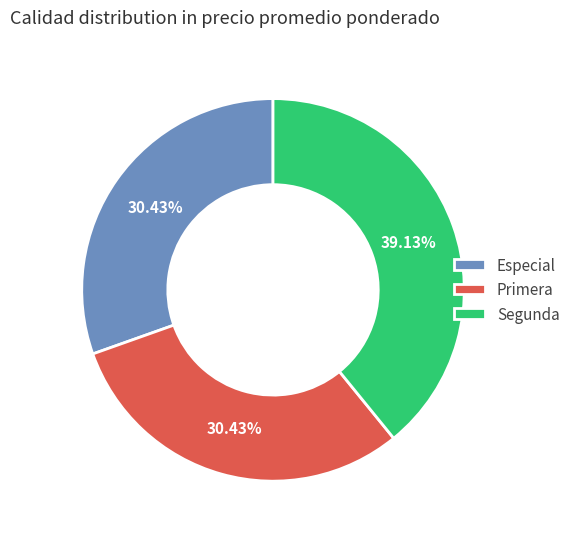

What portion of the pie excludes Primera?

69.6%